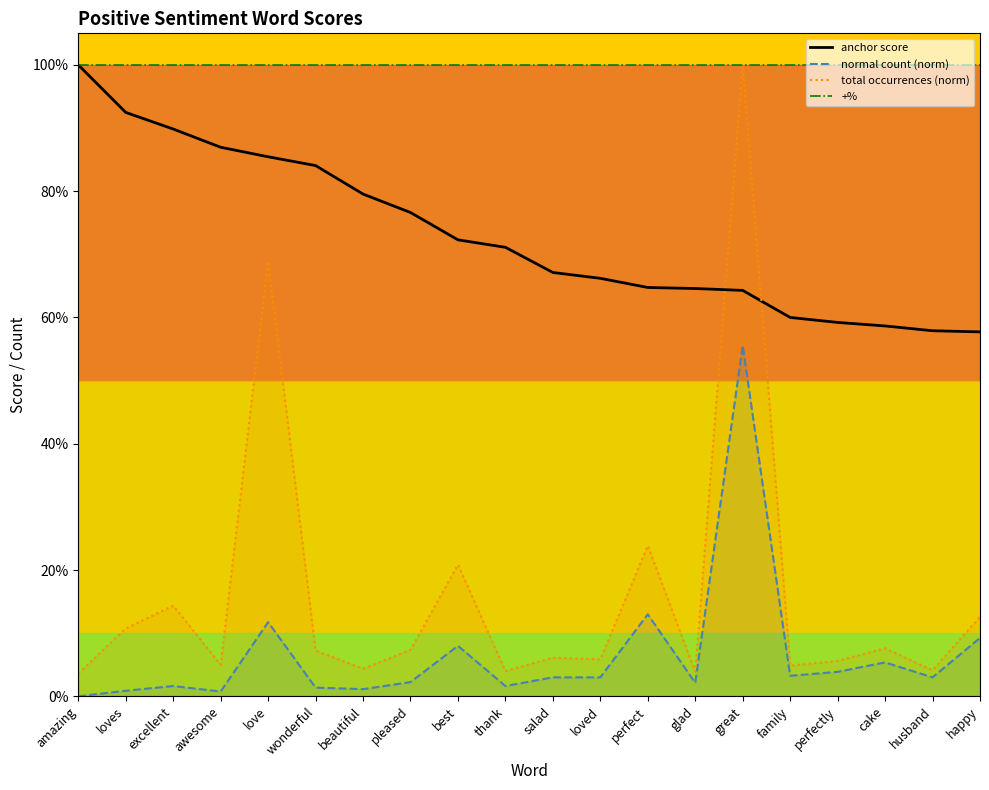

Reading left to right, transcribe all the data shown in this chart.

1.0	0.9	0.9	0.9	0.9	0.8	0.8	0.8	0.7	0.7	0.7	0.7	0.6	0.6	0.6	0.6	0.6	0.6	0.6	0.6